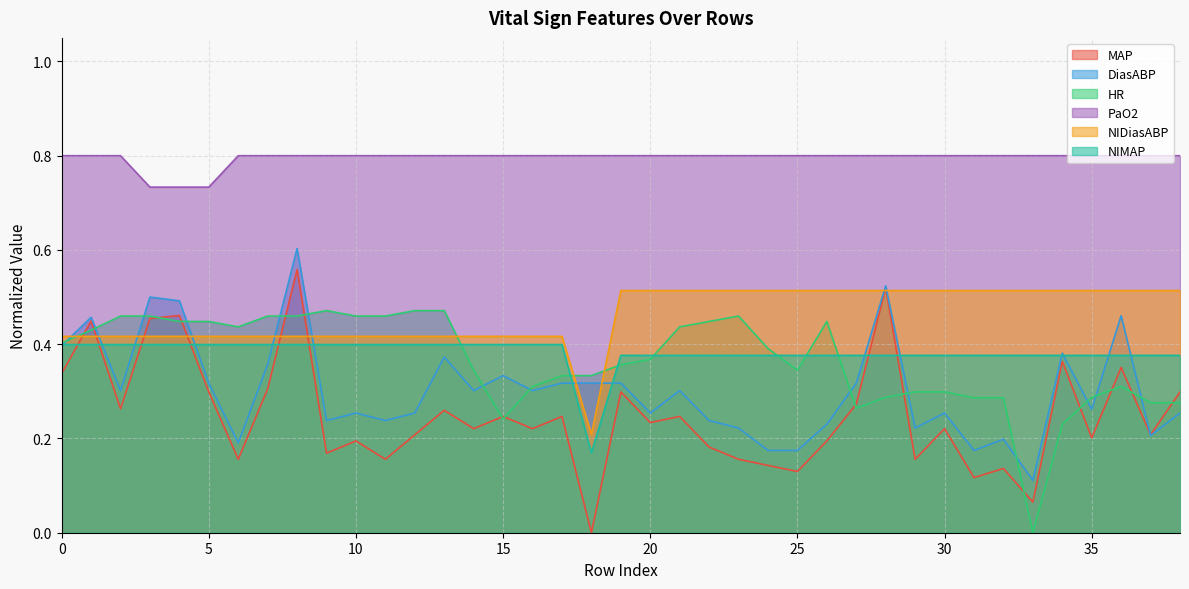

Which series has the largest total across all categories?

PaO2